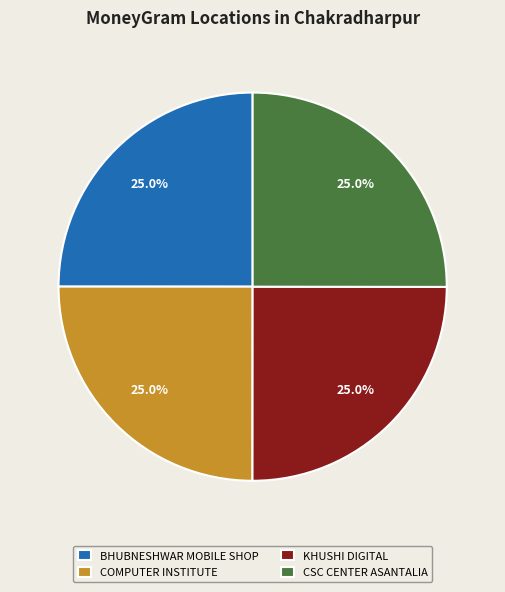

Does CSC CENTER ASANTALIA represent more than half of the total?

No